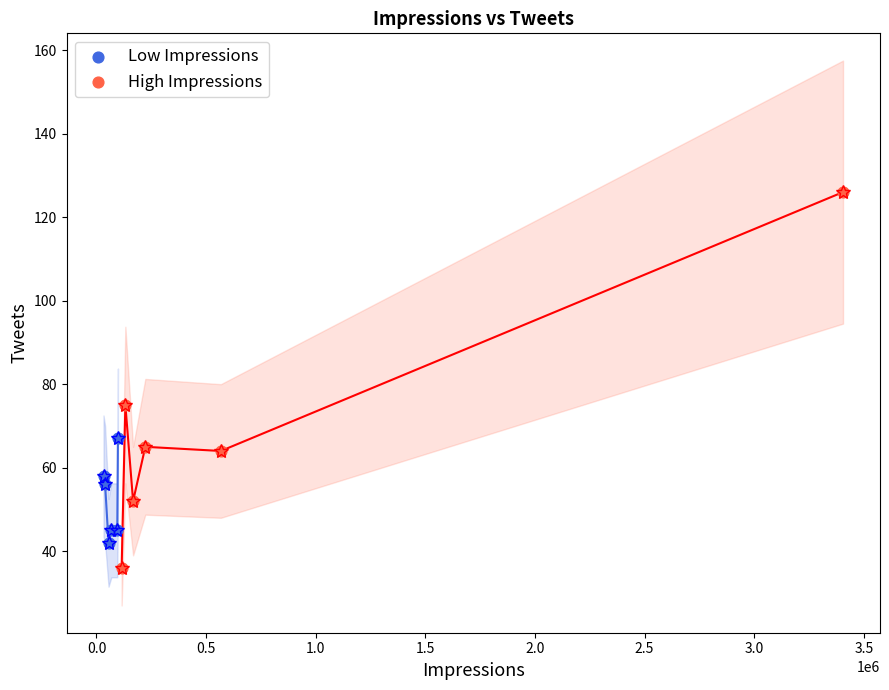

Which series reaches the maximum Y coordinate?

High Impressions